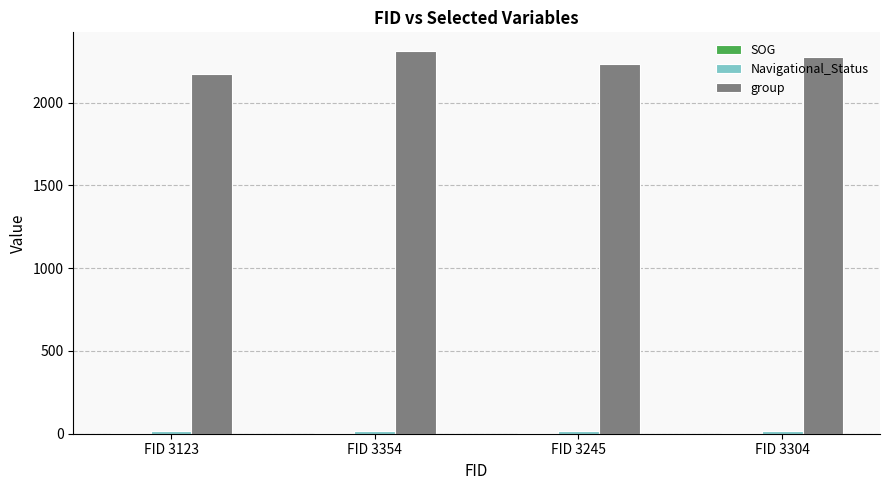

Which series has the largest total across all categories?

group